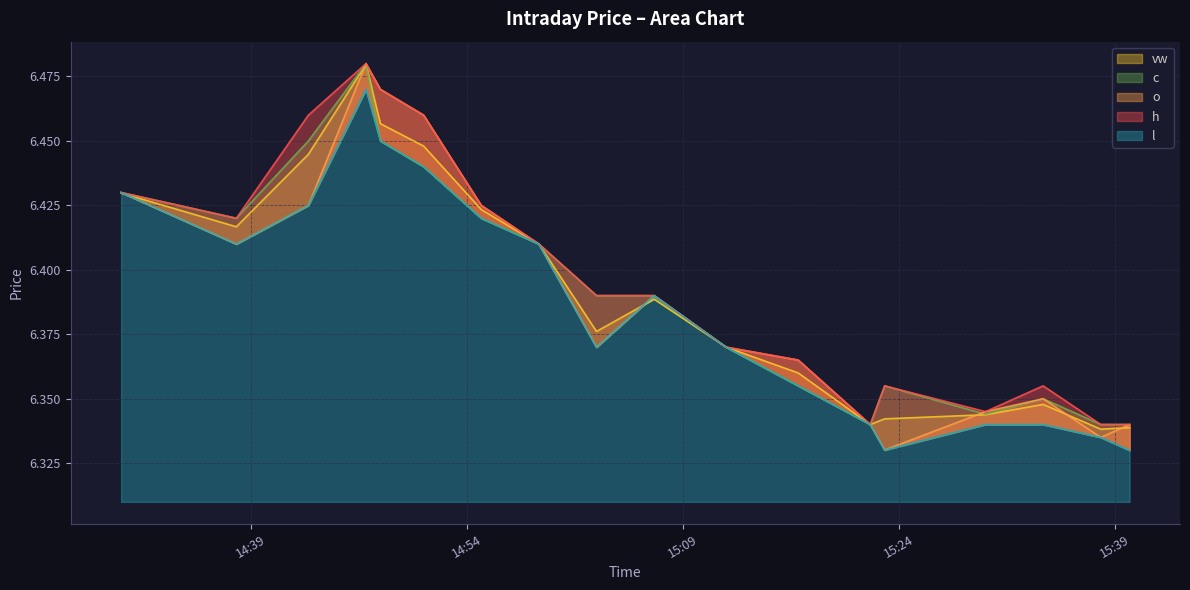

Which series has the largest total across all categories?

h